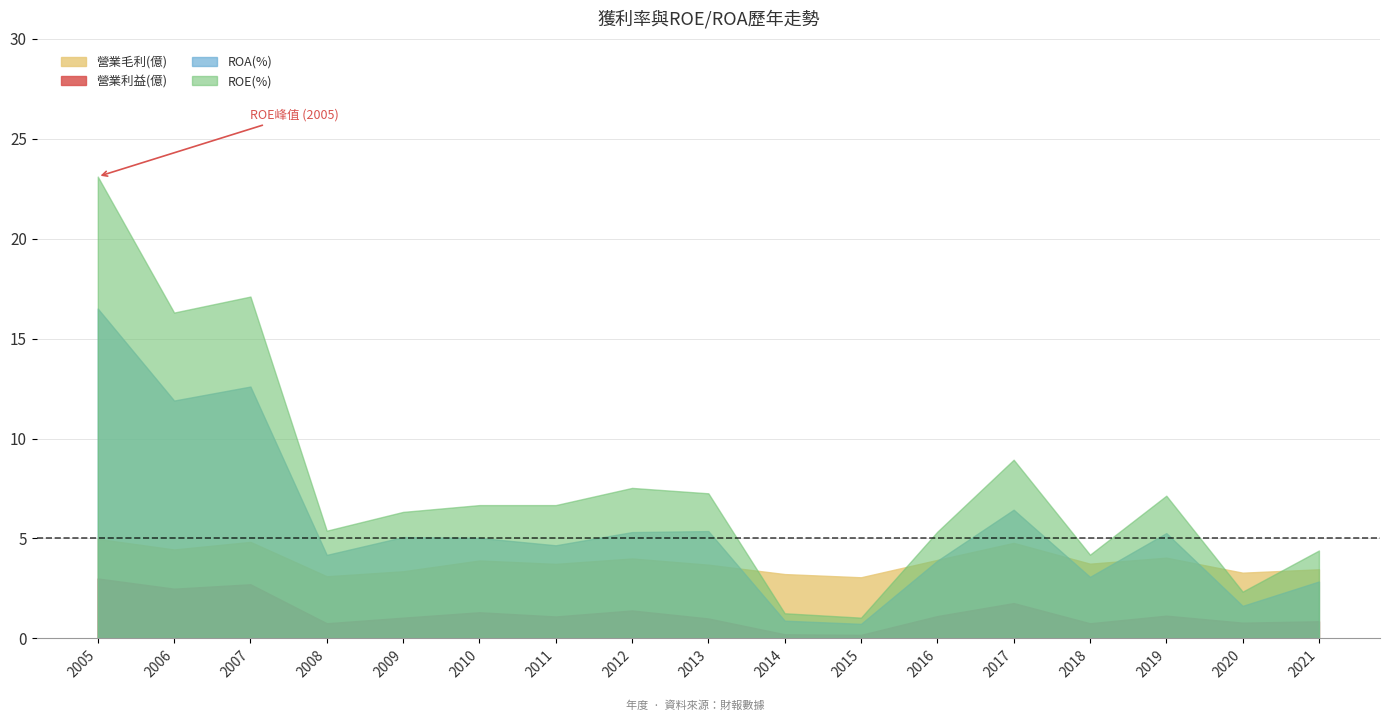

Between 2009 and 2021, which is larger?

2021